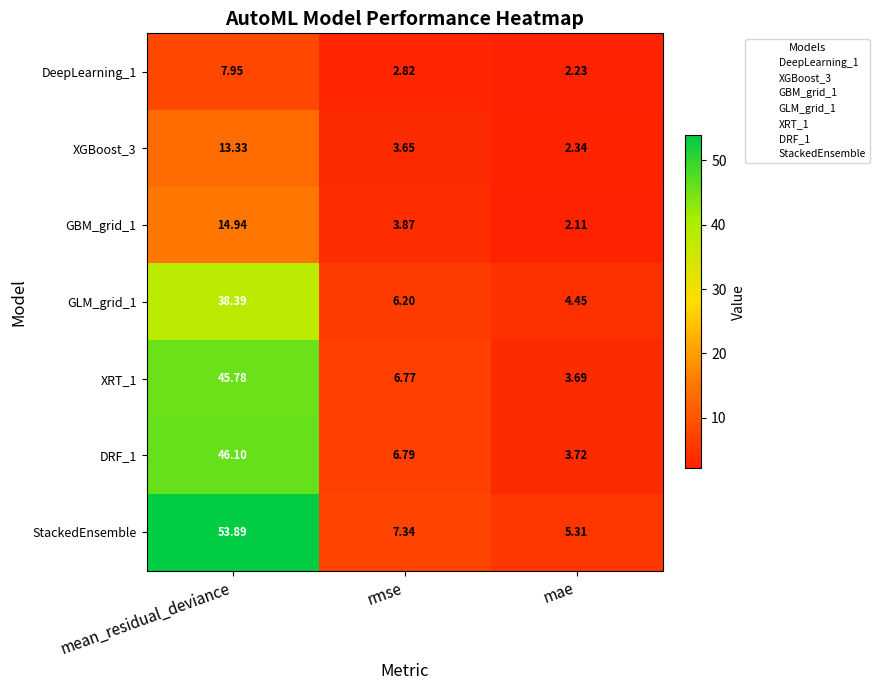

How many series are shown in this chart?

7